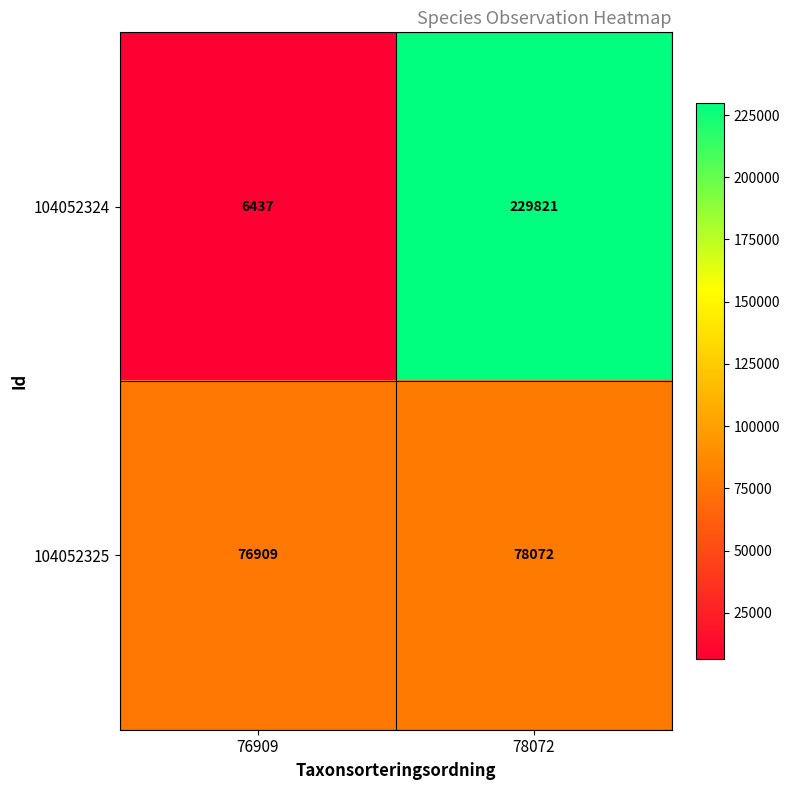

List the series in order of their peak value, lowest first.

104052325, 104052324